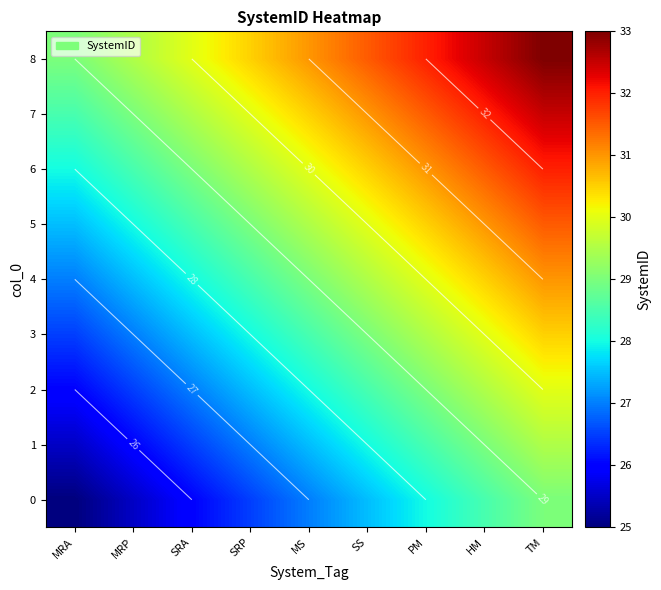

At HM, list the series in order from largest to smallest.

8, 7, 6, 5, 4, 3, 2, 1, 0